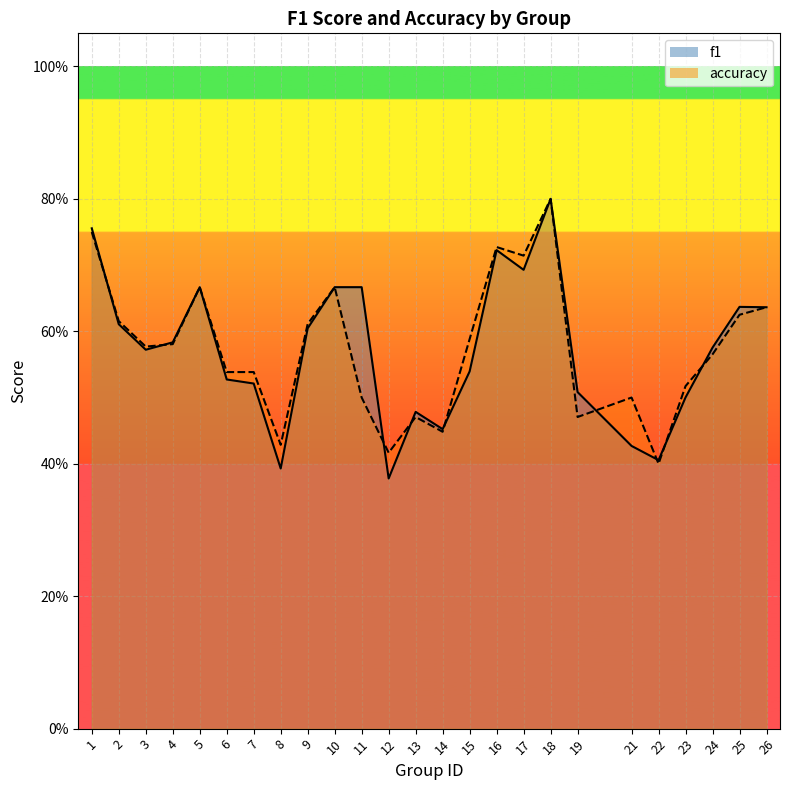

What is the difference between the accuracy values at 10 and 2?

0.1